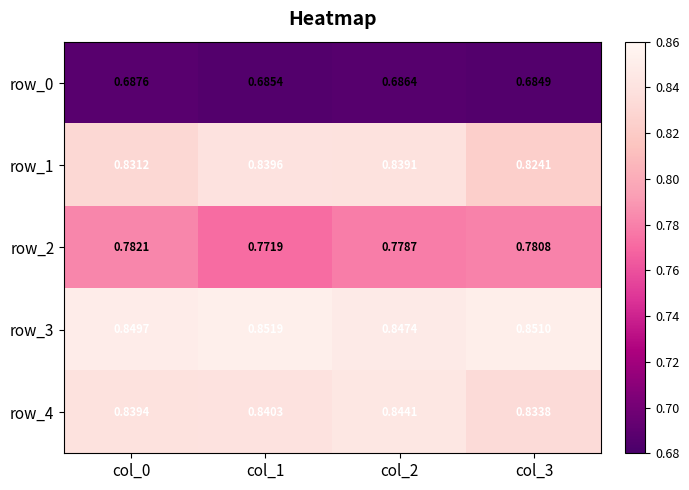

Is the value of row_3 at col_1 greater than the value of row_4 at col_1?

Yes